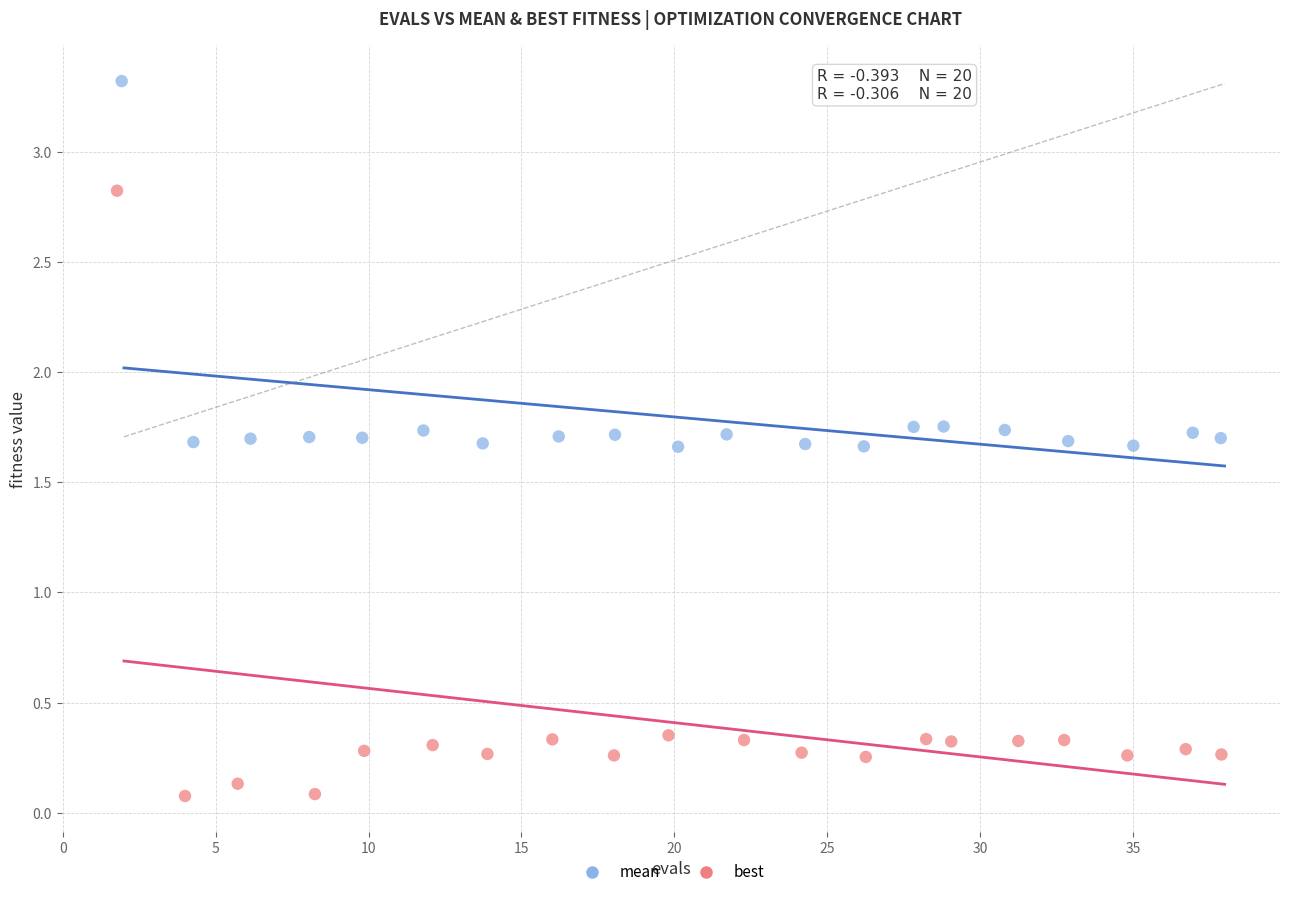

Which series has the widest spread of Y values?

best